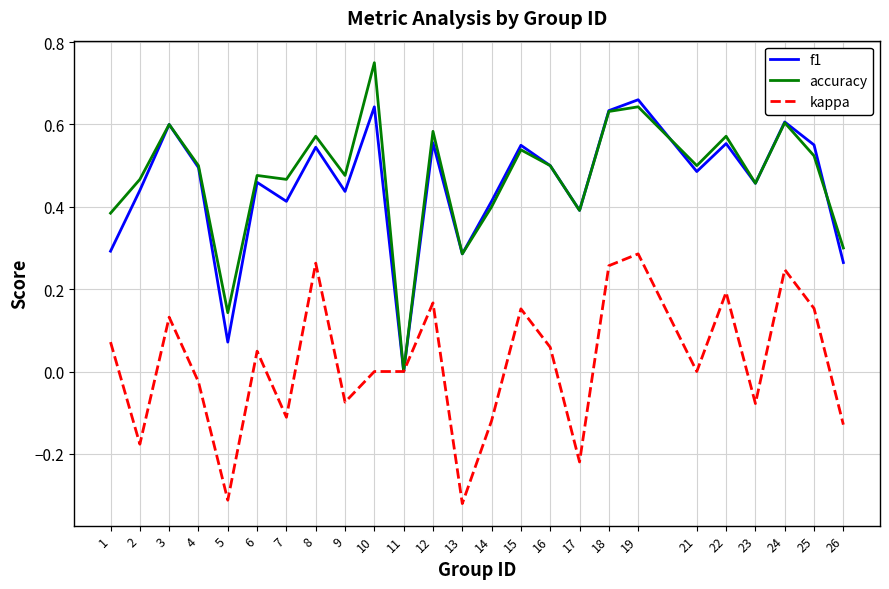

Between 14 and 25, which series saw the biggest shift?

kappa